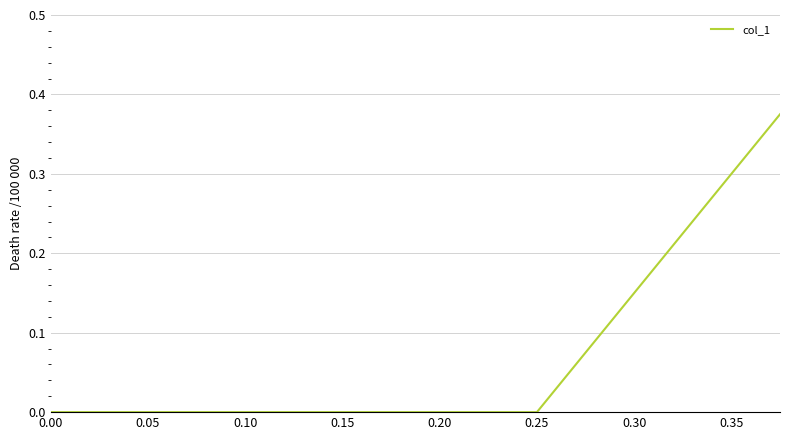

What is the sum of all values?

0.4